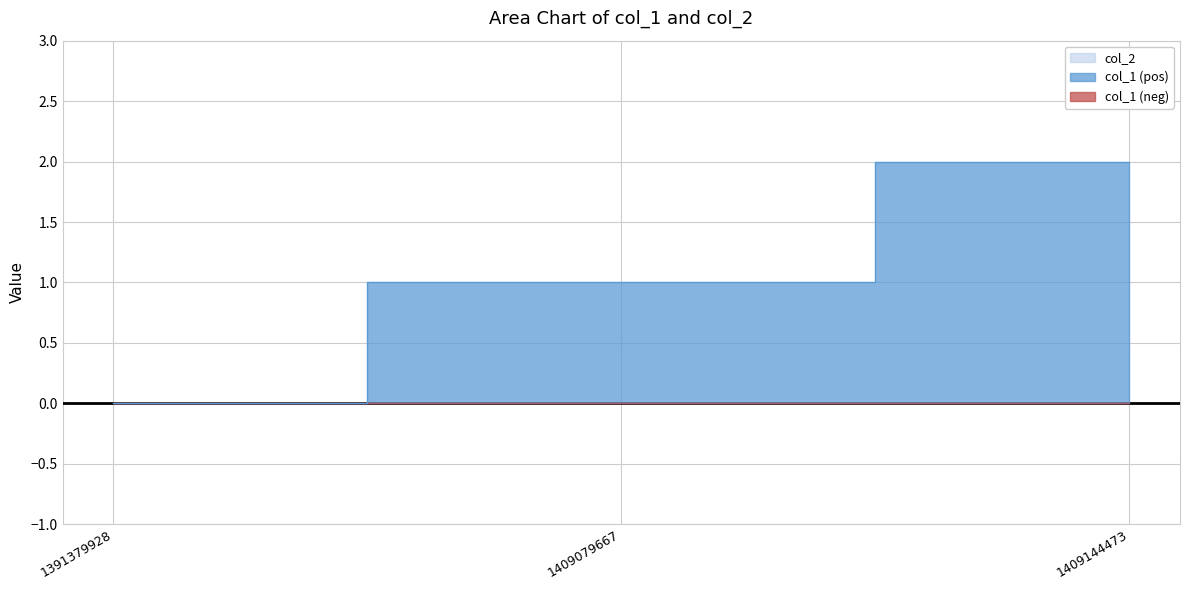

Reading left to right, extract all data points from this chart.

0	1	2